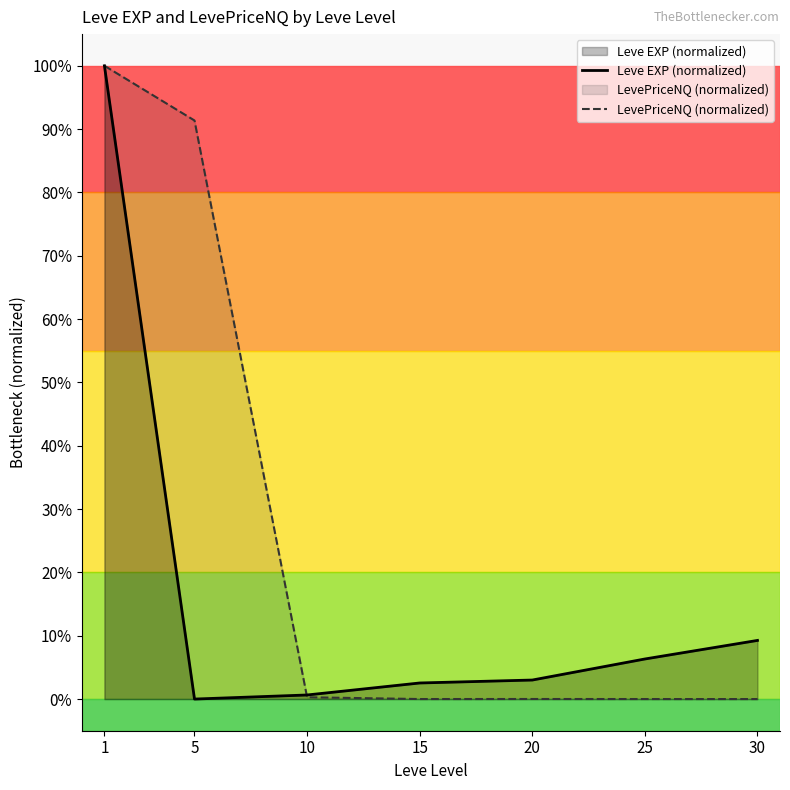

Which label corresponds to the smallest value in the chart?

5